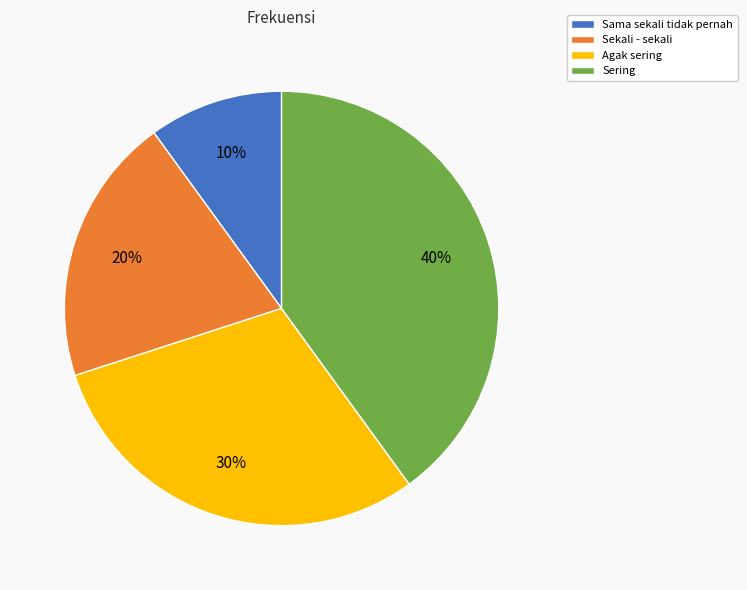

To the nearest percent, what is the combined percentage of Sama sekali tidak pernah and Agak sering?

40%